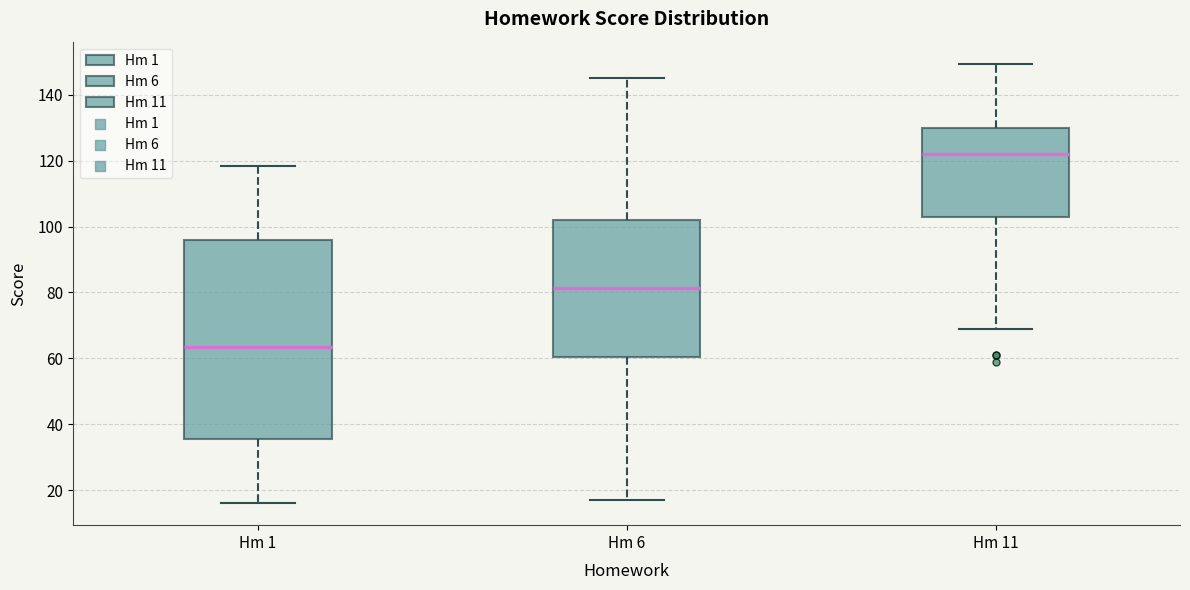

Which box is the tallest, from its lower edge to its upper edge?

Hm 1